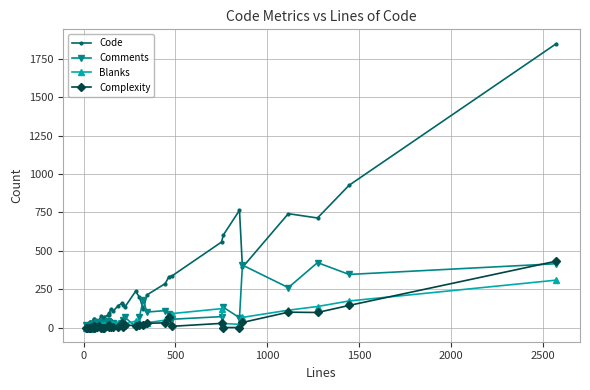

What are all the series names shown in the legend?

Code, Comments, Blanks, Complexity